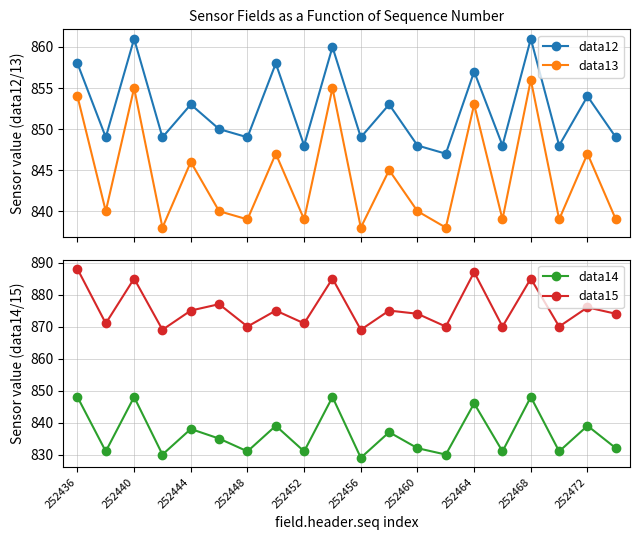

The data15 series shows 887 at 252464. True or false?

True